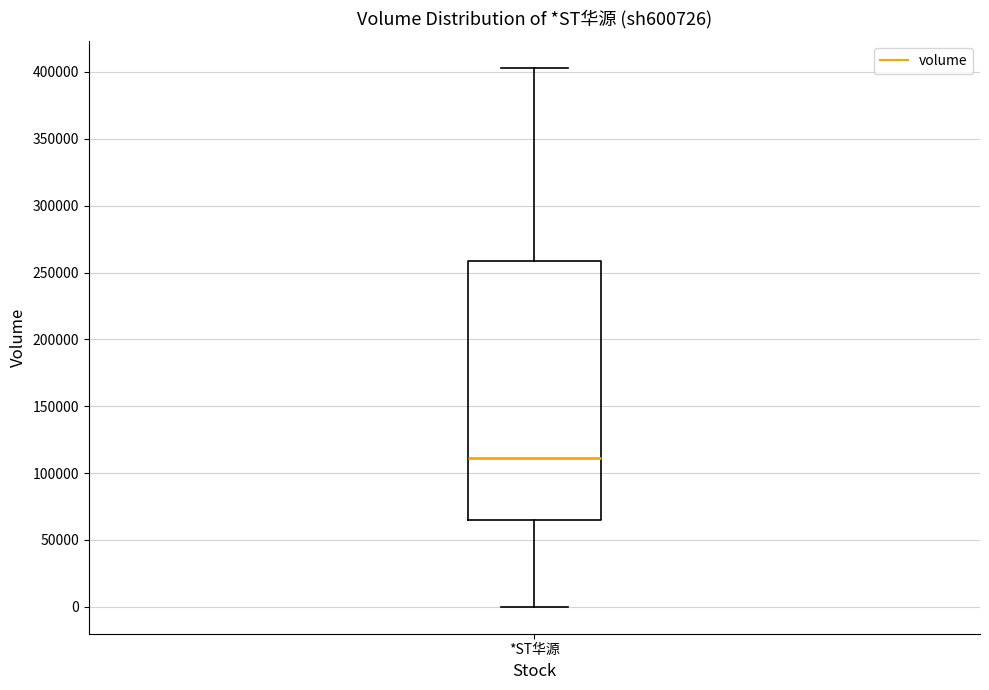

Read this box plot against the y-axis: the position of the median line, the range covered by the box, and the ends of both whiskers. The values are not printed on the chart, so give them approximately, as read against the axis.

median 110000, box 65000 to 260000, whiskers 0 to 405000